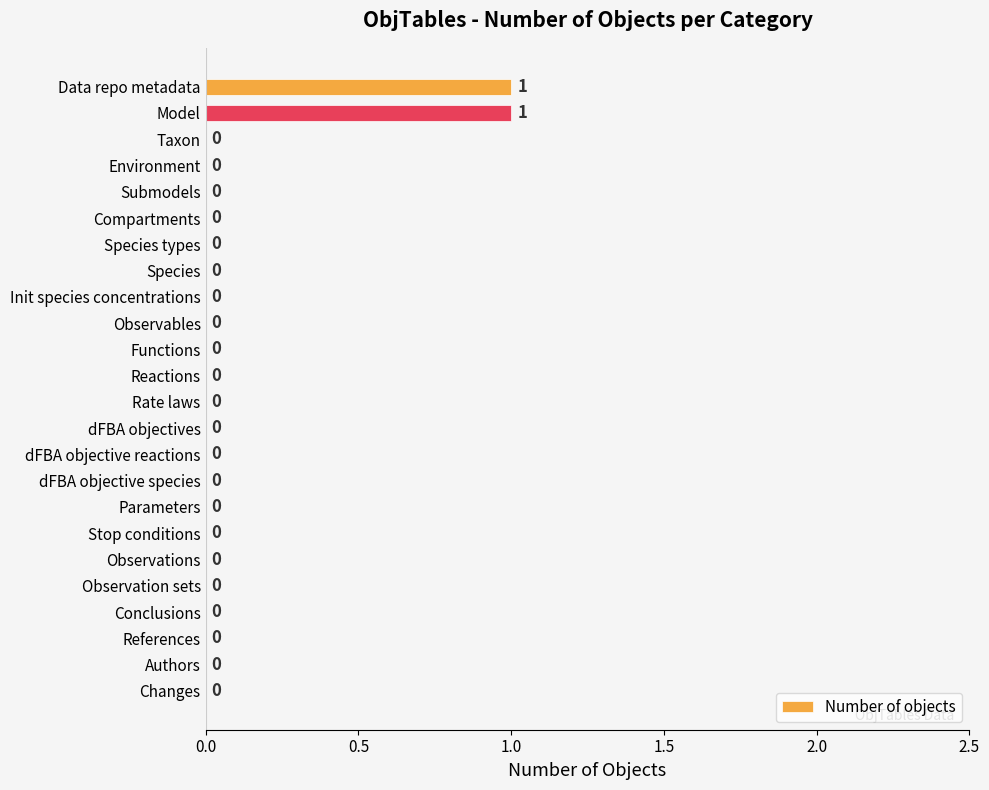

True or false: the data shows -1 at Reactions.

False